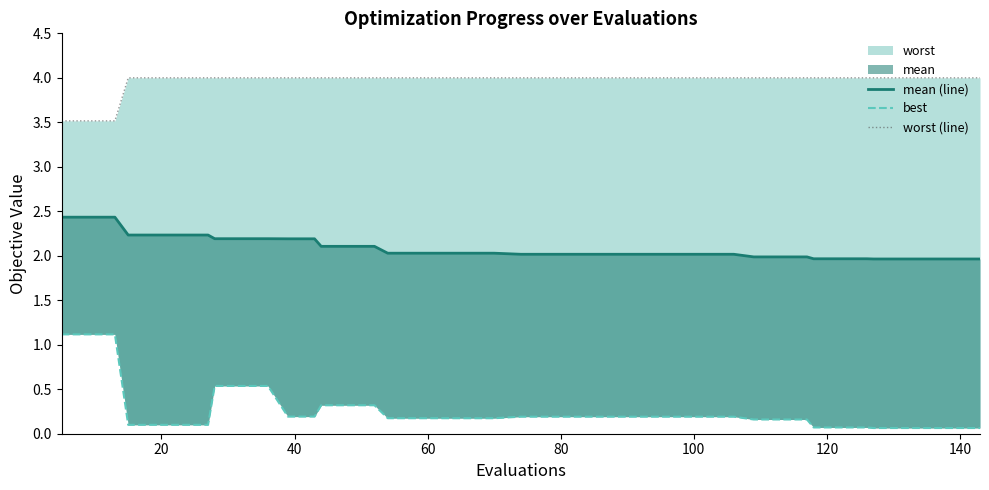

What is the value of the best point at the 10th from the left?

0.5